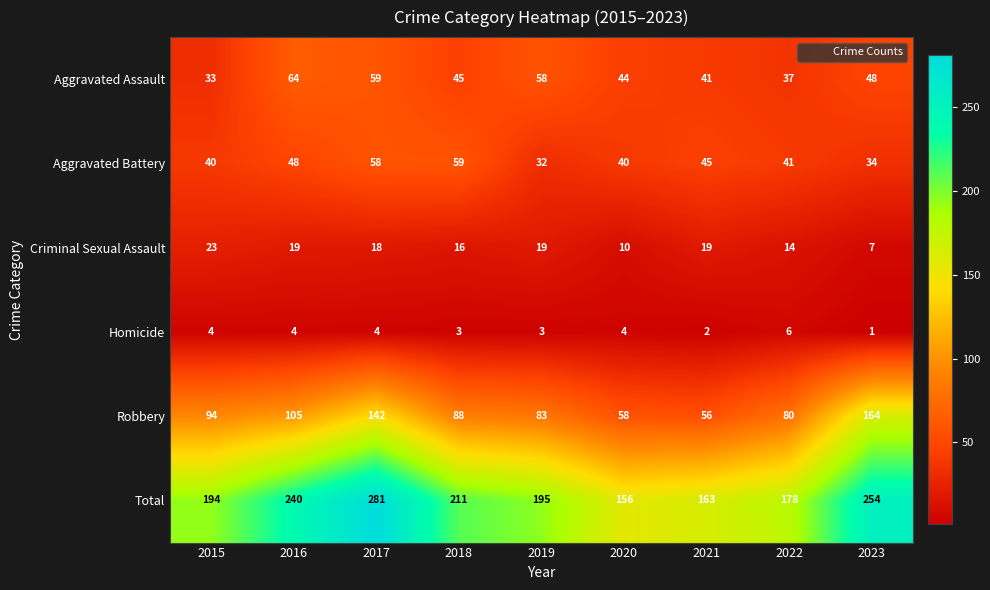

What is the difference between the Robbery values at 2016 and 2021?

49